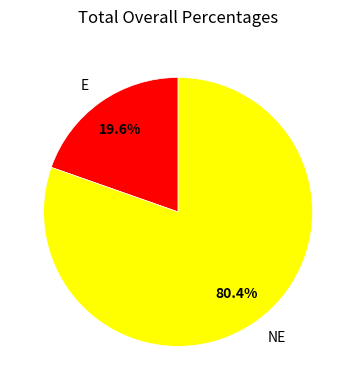

Rank the categories by value from highest to lowest.

NE, E